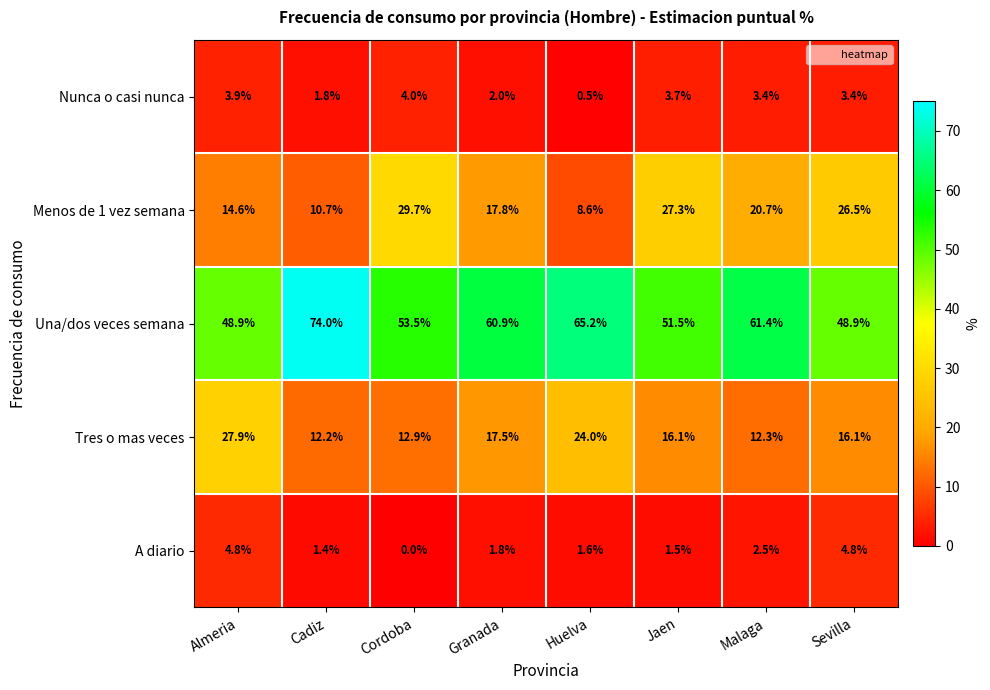

What value does the Menos de 1 vez semana series have at Cordoba?

29.7